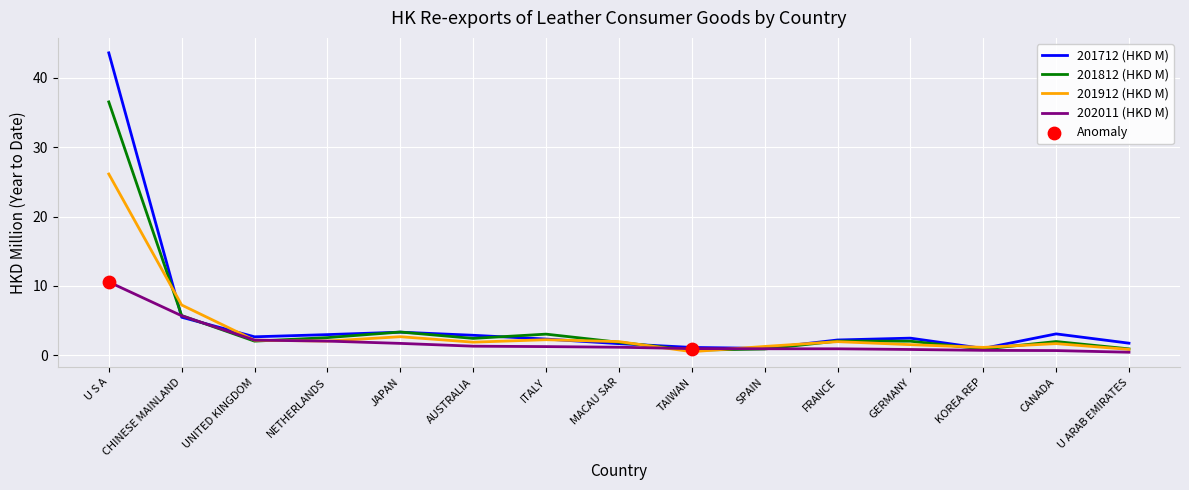

Which series has the largest range (max minus min)?

201712 (HKD M)